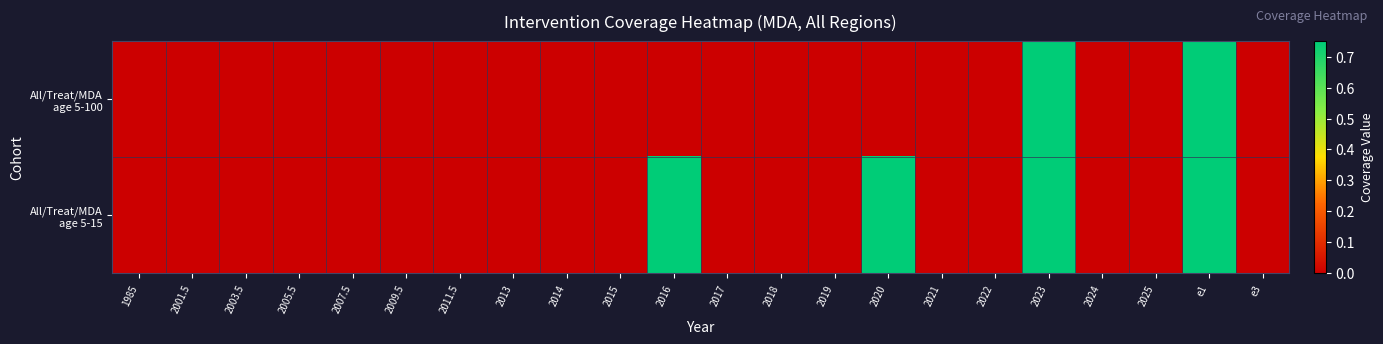

Which category has the highest value across all series?

2023